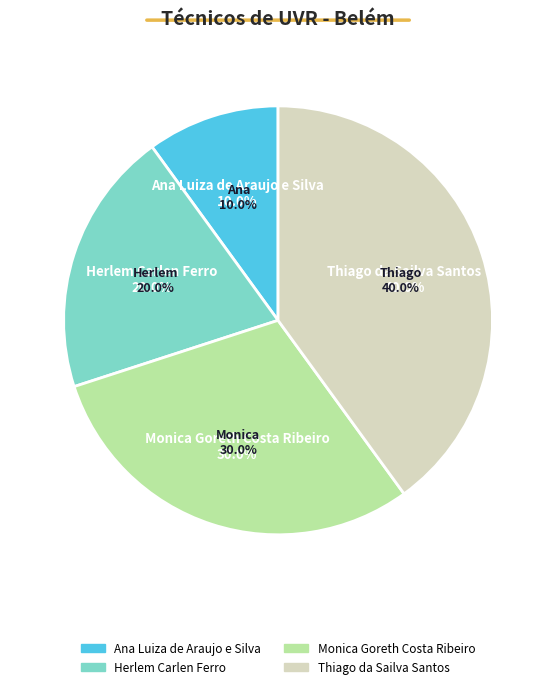

What is the smallest slice in the pie chart?

Ana Luiza de Araujo e Silva